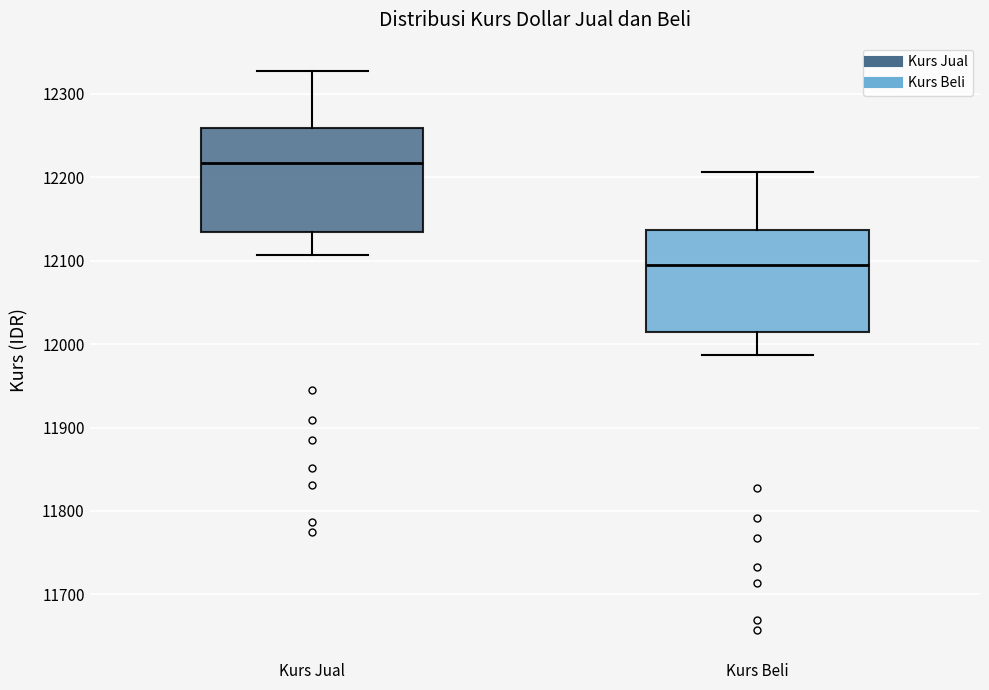

Where does the lower whisker of the box for Kurs Beli end on the y-axis? The values are not printed on the chart, so give them approximately, as read against the axis.

11990